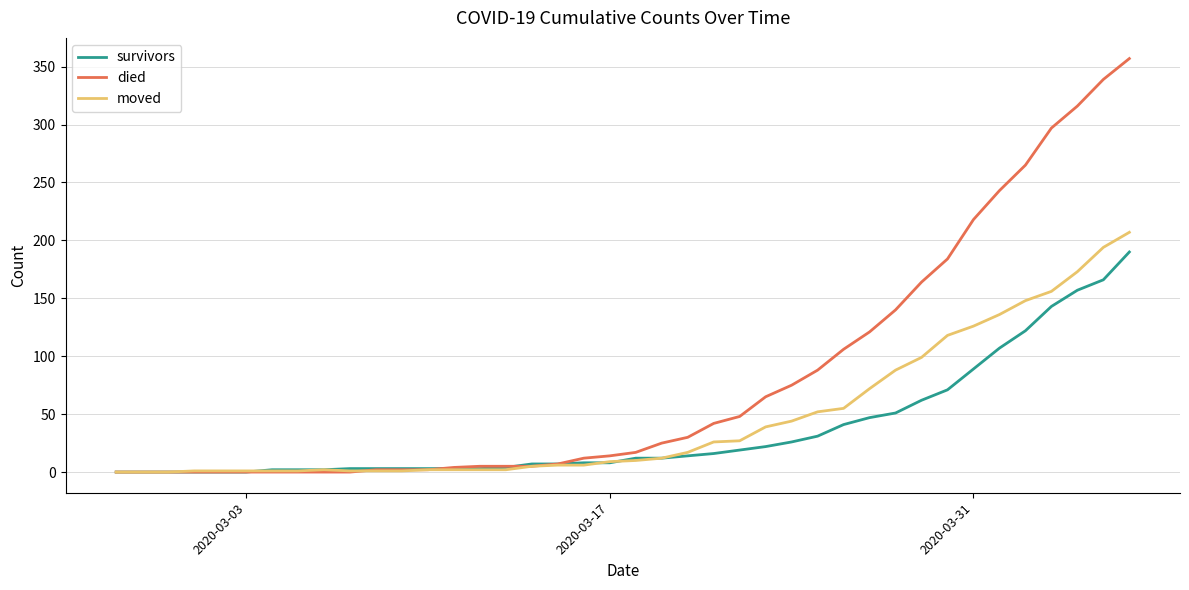

Which series has the largest total across all categories?

died